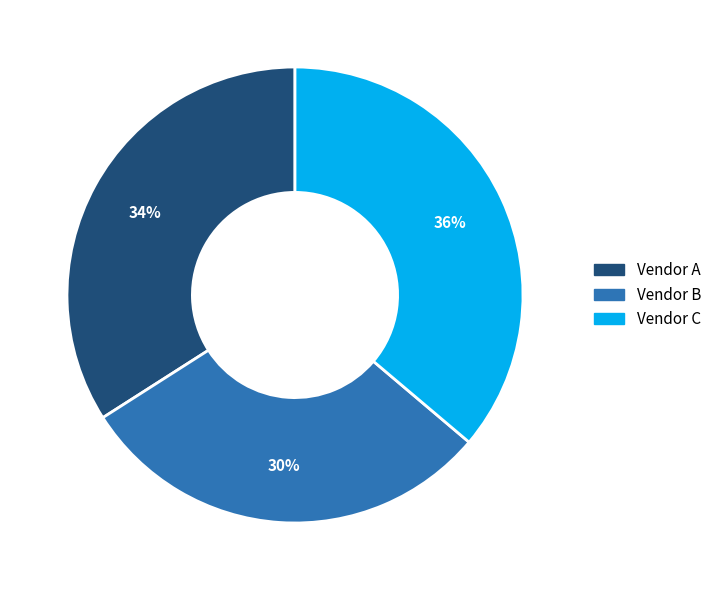

How many segments does this pie chart have?

3